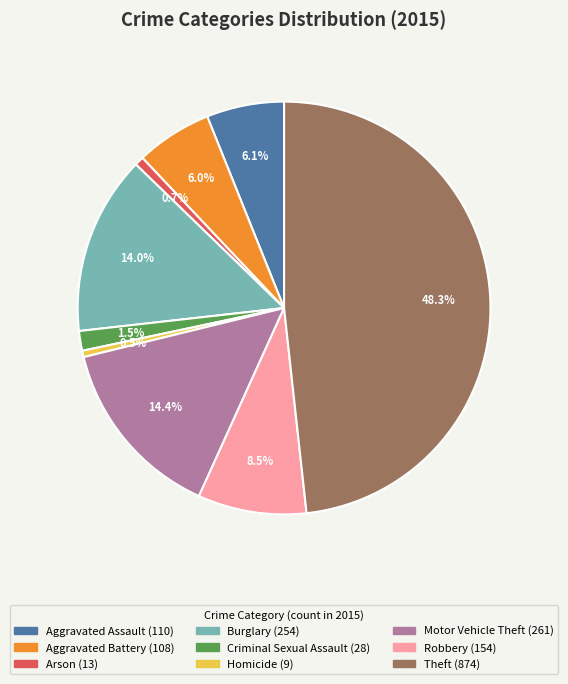

Between Homicide and Theft, which is larger?

Theft